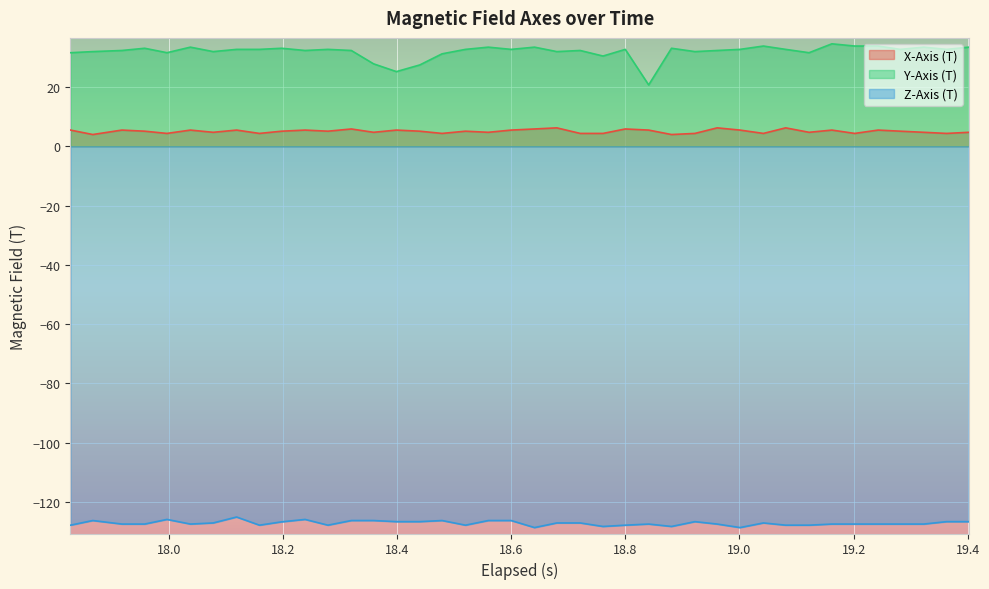

Reading left to right, list all the values displayed in this chart.

X-Axis (T): 5.5	4.0	5.5	5.1	4.3	5.5	4.7	5.5	4.3	5.1	5.5	5.1	5.8	4.7	5.5	5.1	4.3	5.1	4.7	5.5	5.8	6.2	4.3	4.3	5.8	5.5	4.0	4.3	6.2	5.5	4.3	6.2	4.7	5.5	4.3	5.5	5.1	4.7	4.3	4.7
Y-Axis (T): 31.6	31.9	32.3	33.1	31.6	33.4	31.9	32.7	32.7	33.1	32.3	32.7	32.3	27.8	25.2	27.4	31.2	32.7	33.4	32.7	33.4	31.9	32.3	30.4	32.7	20.7	33.1	31.9	32.3	32.7	33.8	32.7	31.6	34.6	33.8	33.8	32.7	33.4	32.7	33.4
Z-Axis (T): -127.8	-126.3	-127.4	-127.4	-125.9	-127.4	-127.1	-125.1	-127.8	-126.7	-125.9	-127.8	-126.3	-126.3	-126.6	-126.6	-126.3	-127.8	-126.3	-126.3	-128.6	-127.1	-127.1	-128.3	-127.8	-127.4	-128.3	-126.6	-127.4	-128.6	-127.1	-127.8	-127.8	-127.4	-127.4	-127.4	-127.4	-127.4	-126.6	-126.6